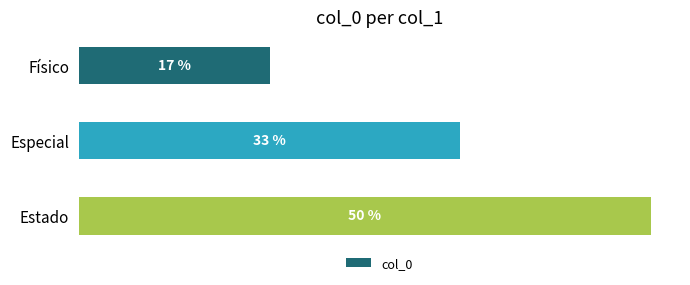

How many distinct data groups are displayed?

1